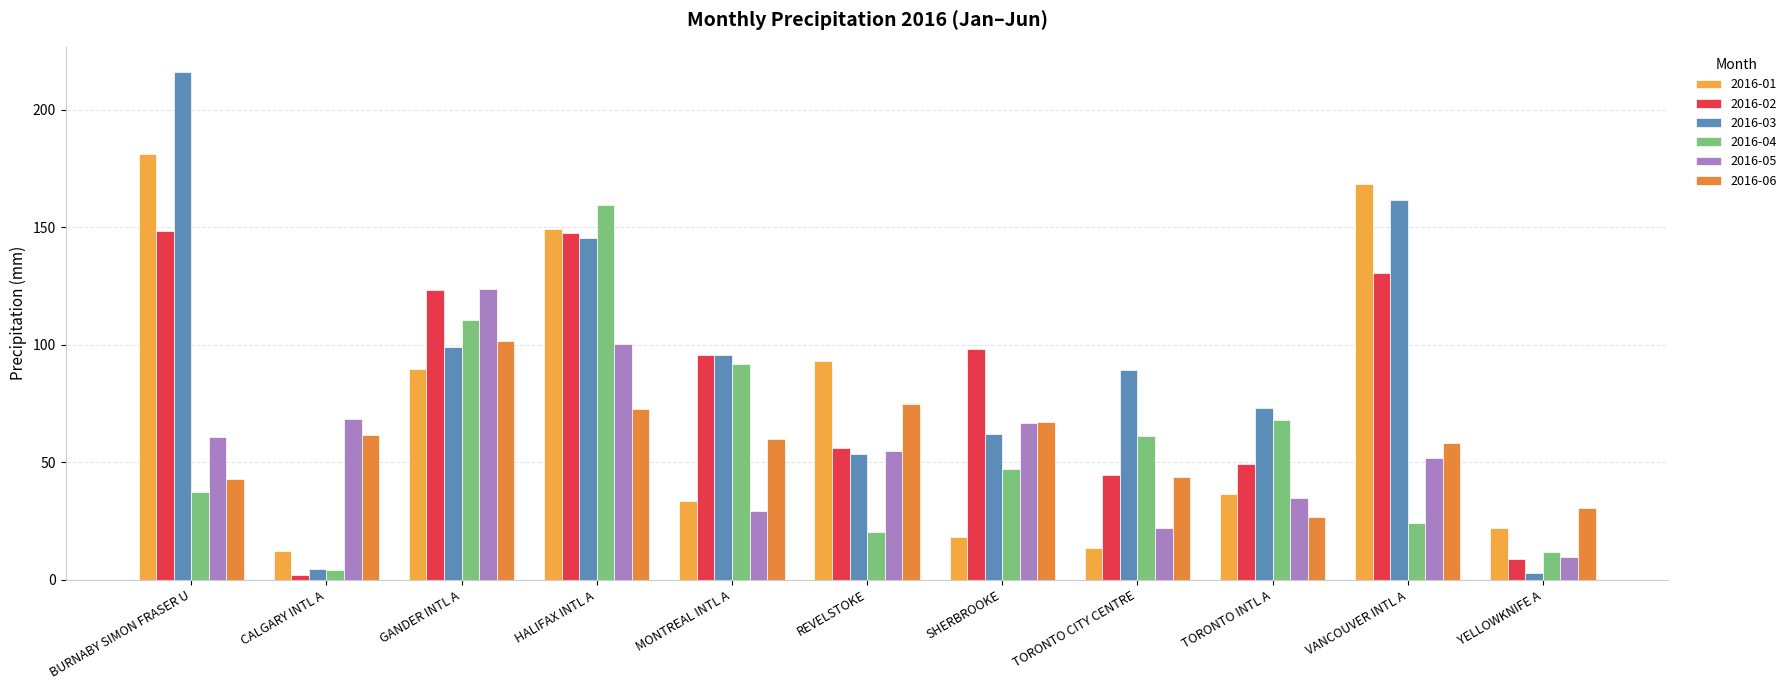

What is the maximum value shown in the chart?

215.9